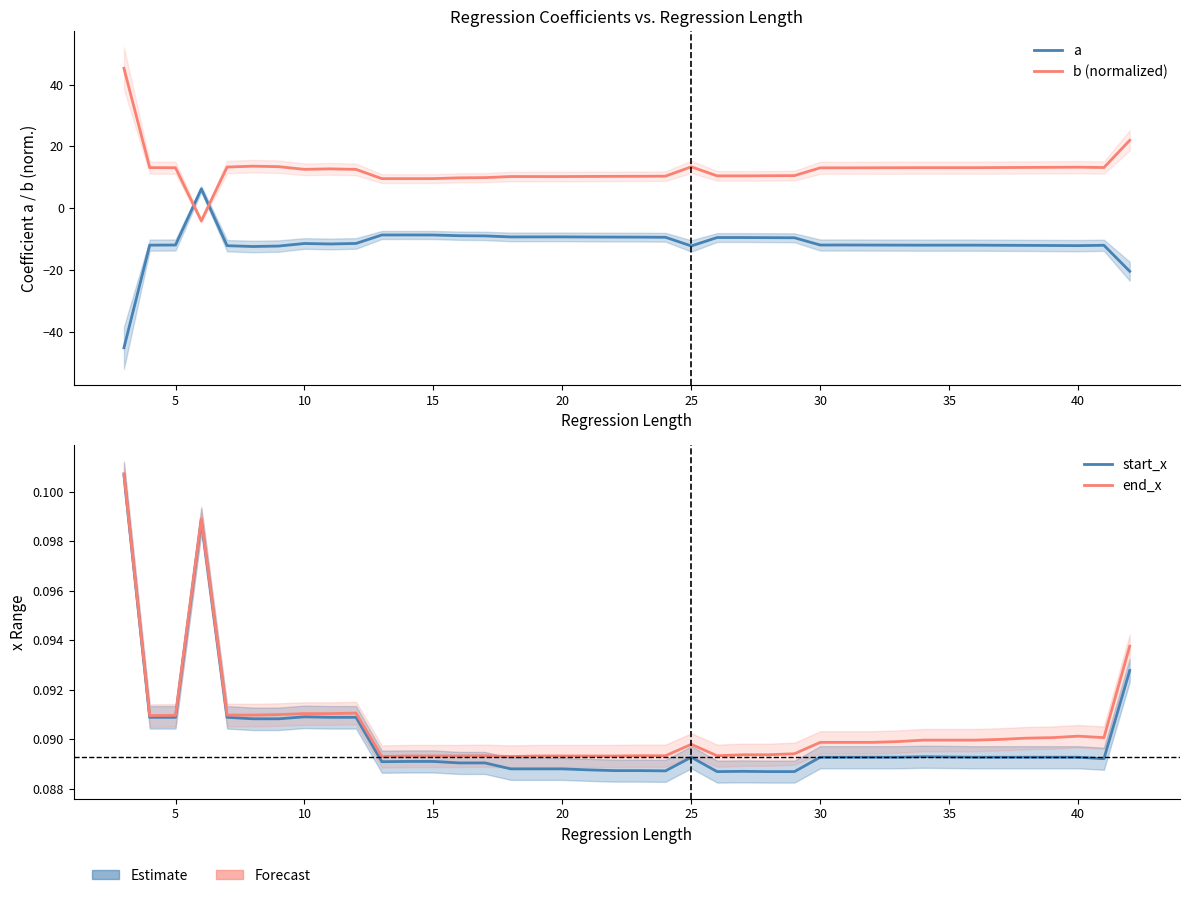

Where is the first local minimum for a?

25